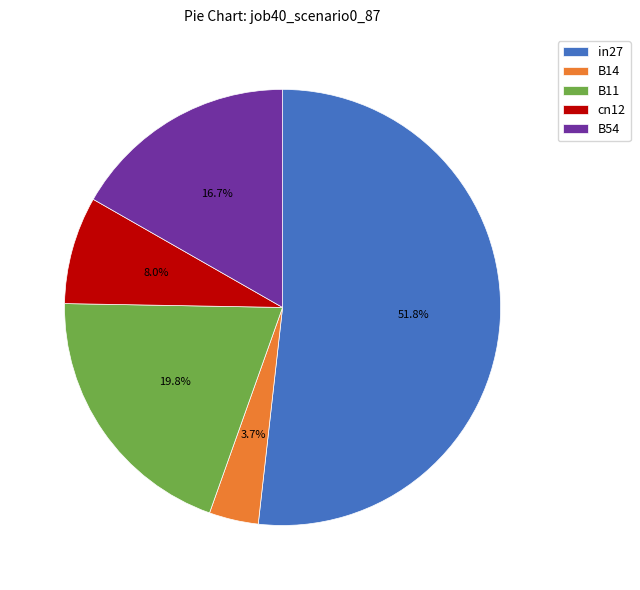

What percentage is the B11 slice, to the nearest percent?

20%